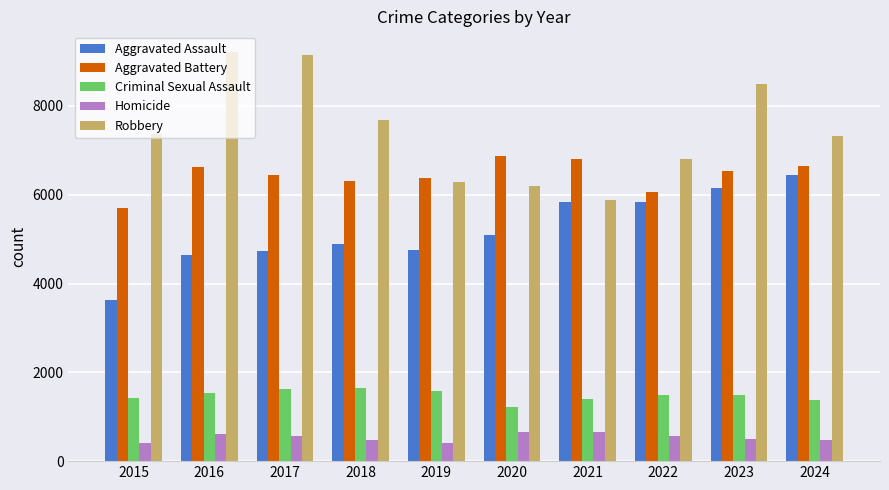

What value does the Robbery series have at 2021, to the nearest 10?

5880